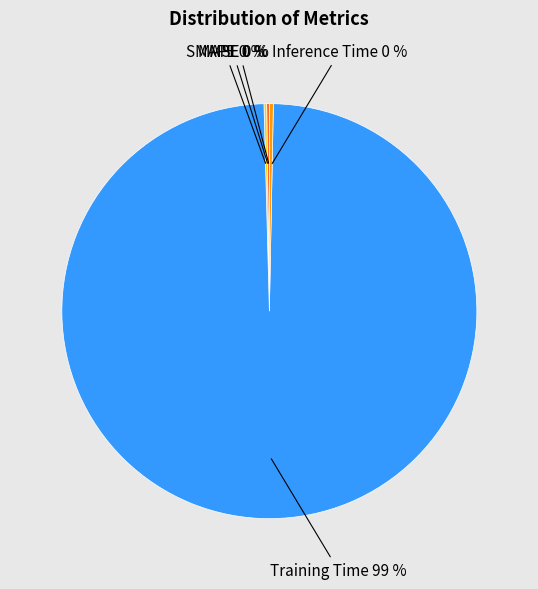

Is there a majority slice in this chart?

Yes